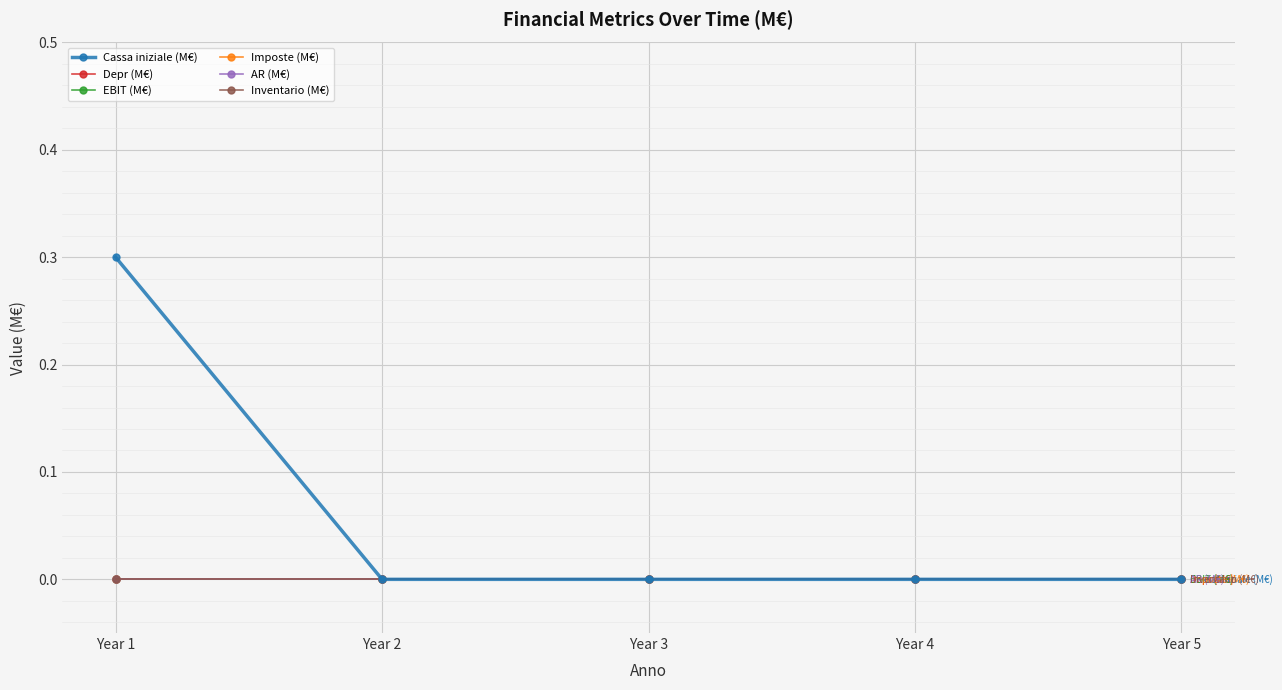

Is this an area chart (filled region under the line)?

No